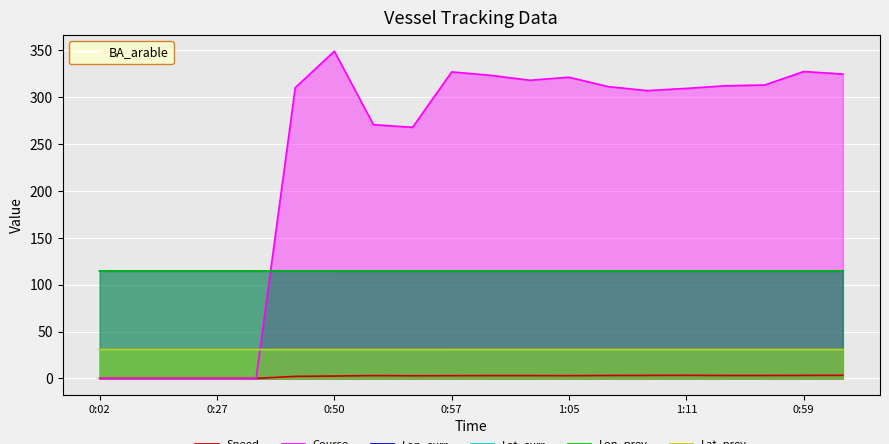

What is the label of the 11th point from the left?

1:00